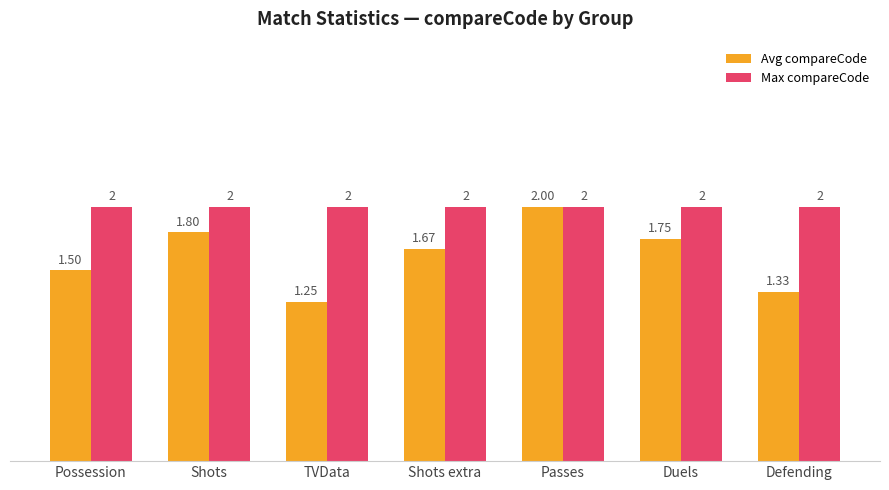

Which series has the largest total across all categories?

Max compareCode